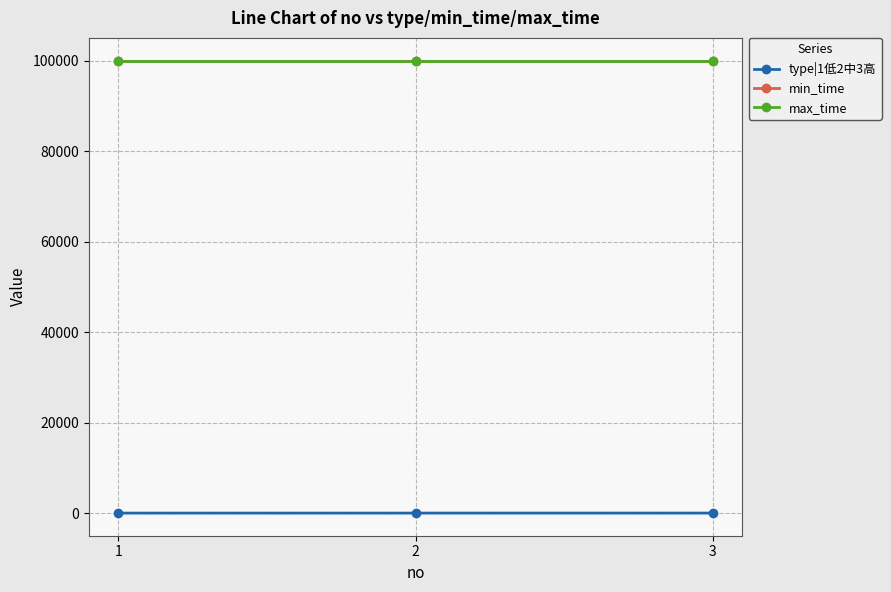

Which series has the largest total across all categories?

min_time